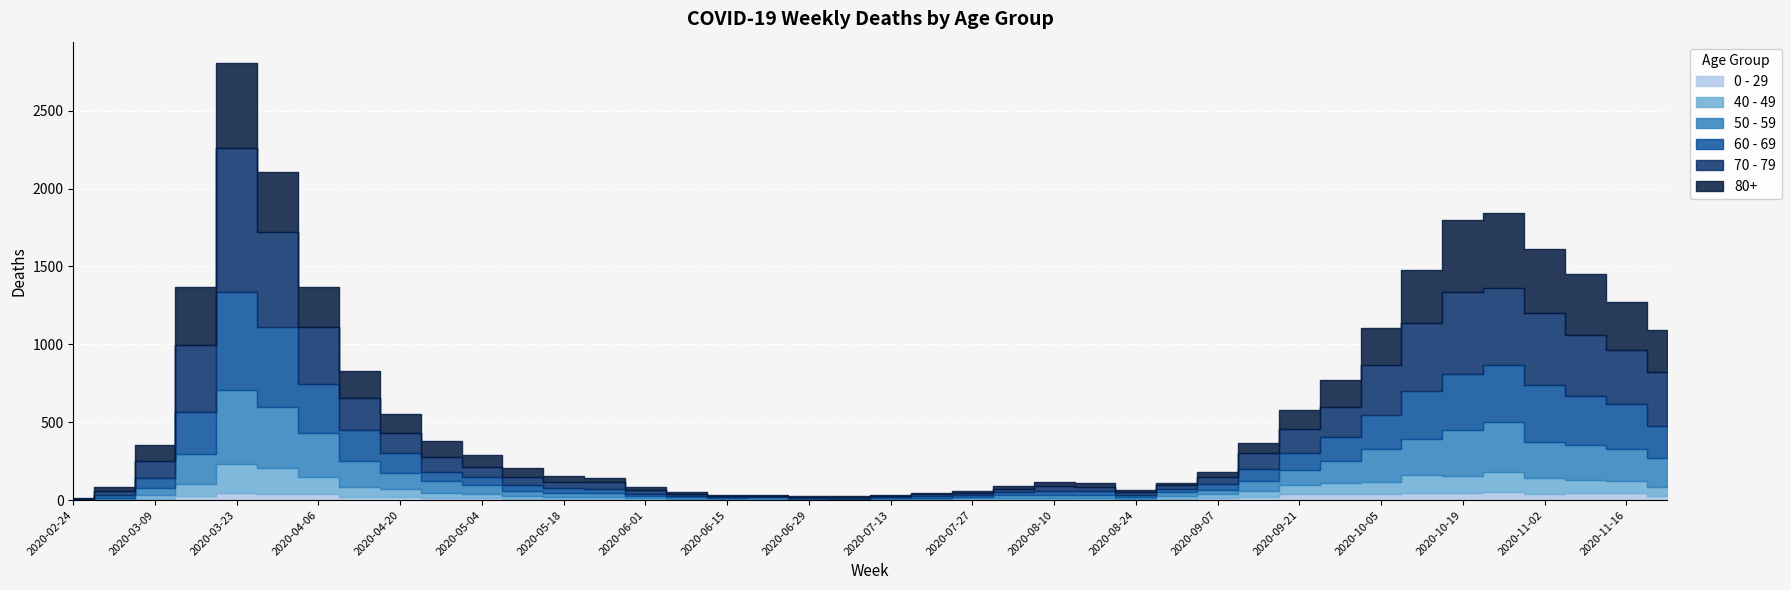

In 0 - 29, how many points are lower than both neighbors (excluding endpoints)?

8